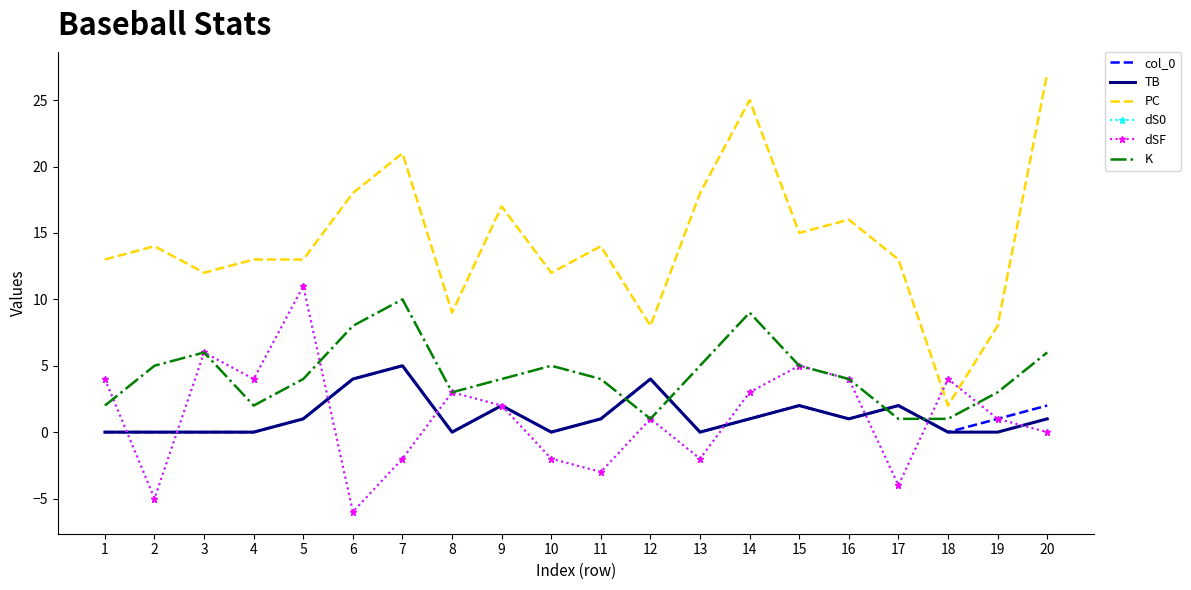

Where is the first local minimum for dSF?

2